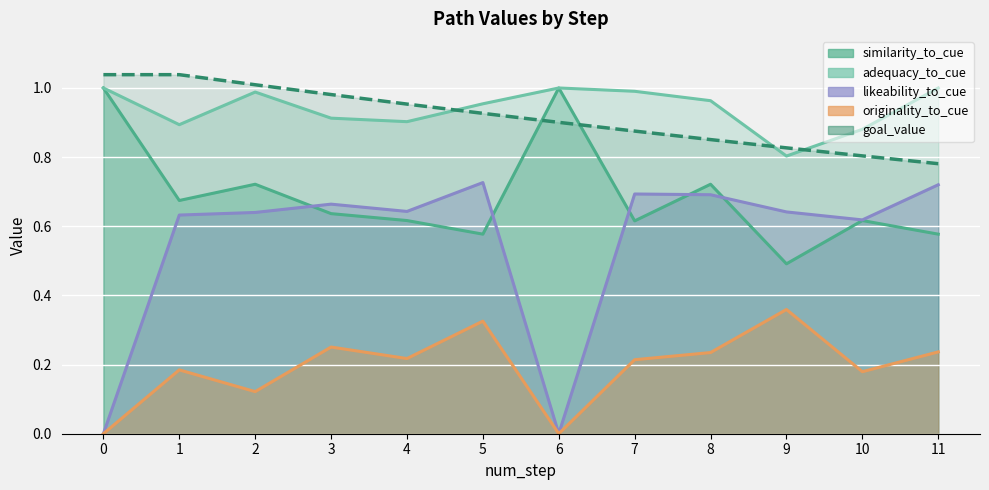

True or false: similarity_to_cue has more than 2 interior local peaks.

False